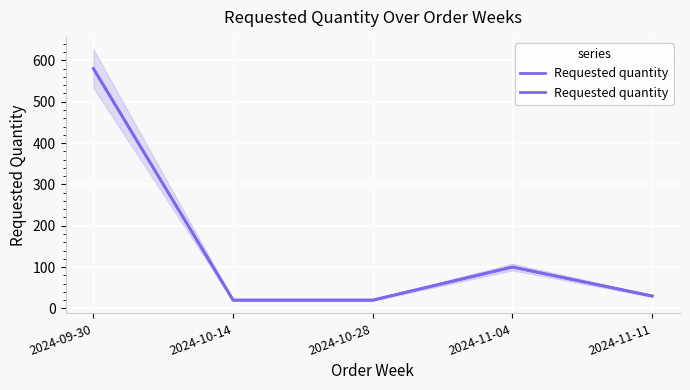

List the labels in order of value, largest first.

2024-09-30, 2024-11-04, 2024-11-11, 2024-10-14, 2024-10-28